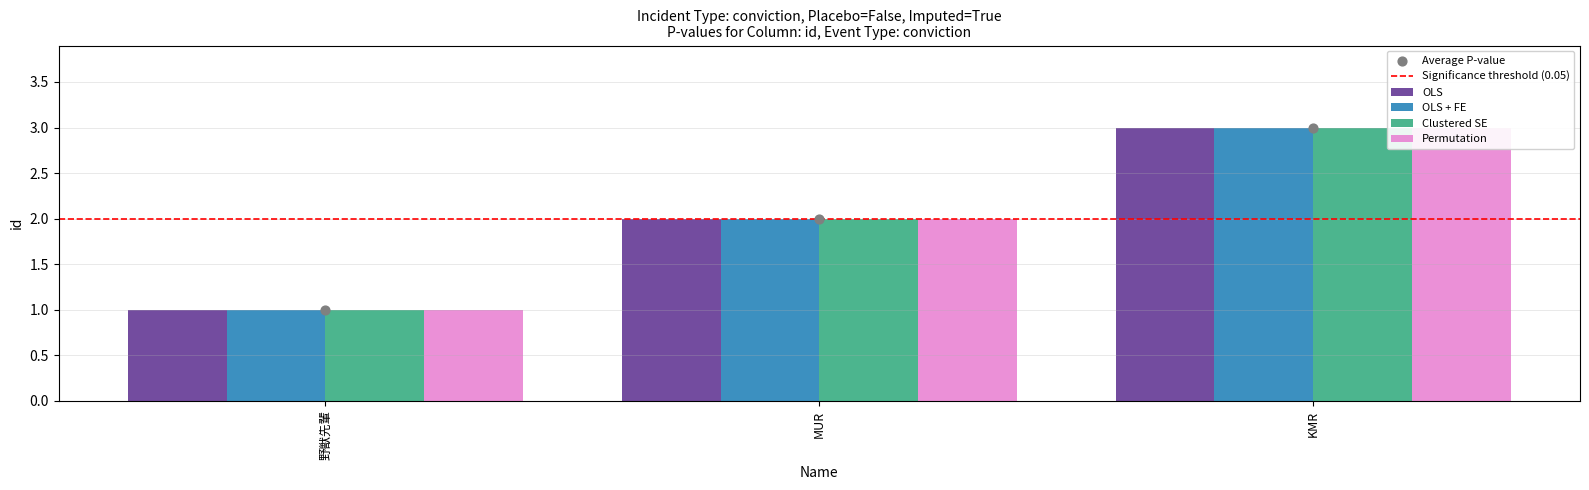

Which series has the largest Y range (max minus min)?

OLS